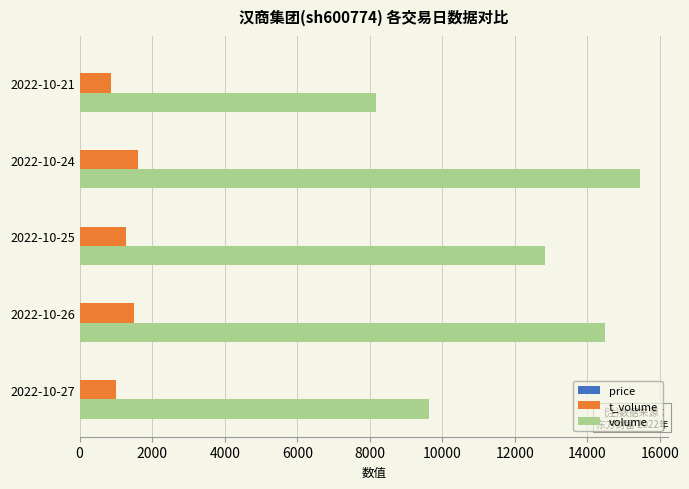

Count the t_volume values in the range 1006 to 1501.

3